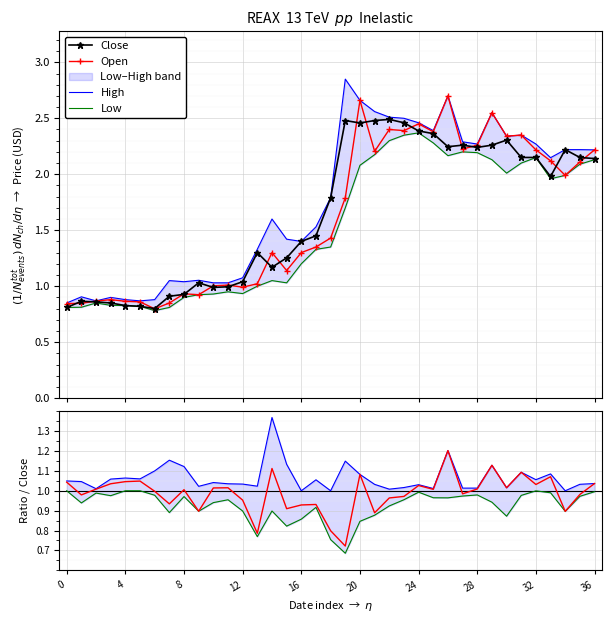

How many data points in Low are less than 1?

13